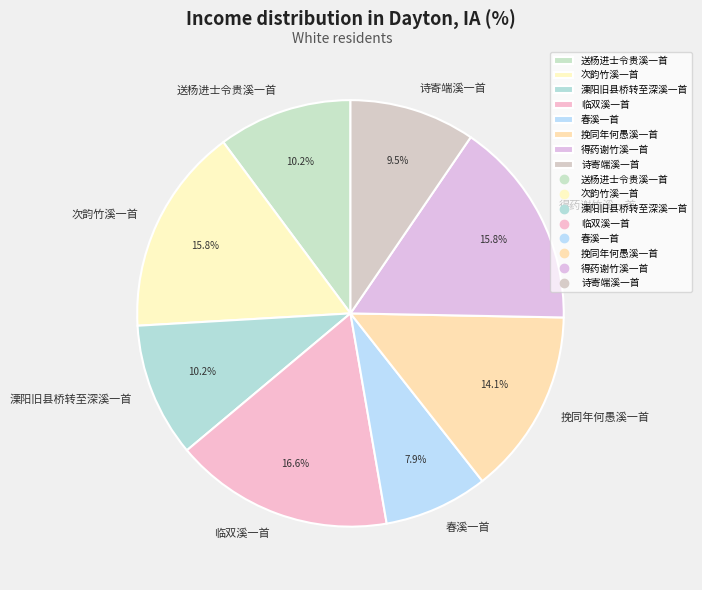

What percentage do 临双溪一首 and 春溪一首 together represent?

24.5%